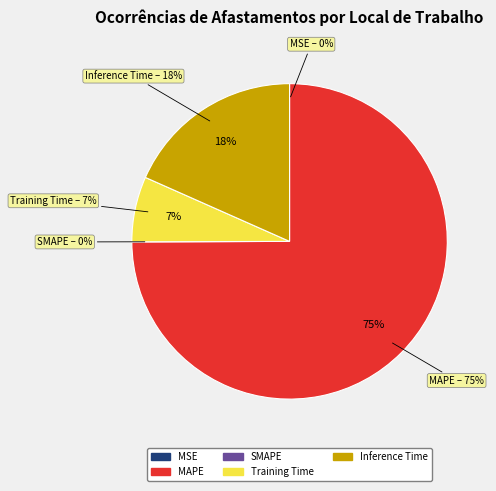

Which category has the biggest portion of the pie?

MAPE